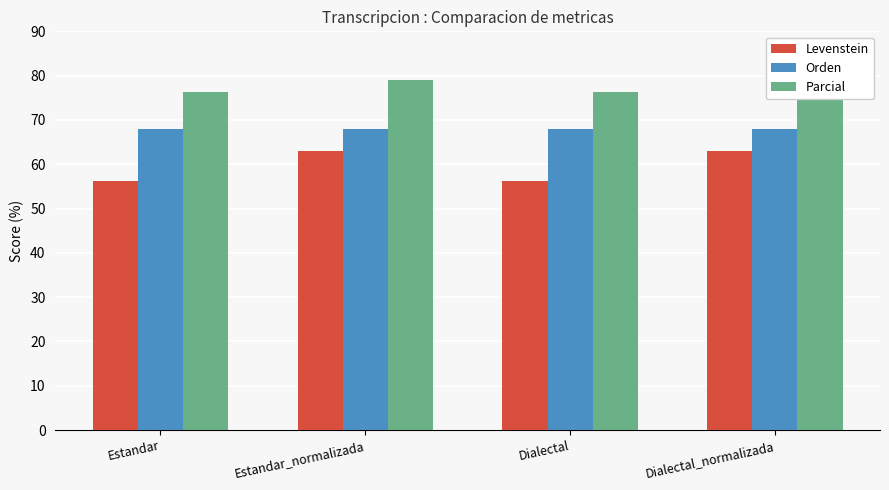

List the labels in order of Parcial value, largest first.

Estandar_normalizada, Dialectal_normalizada, Estandar, Dialectal